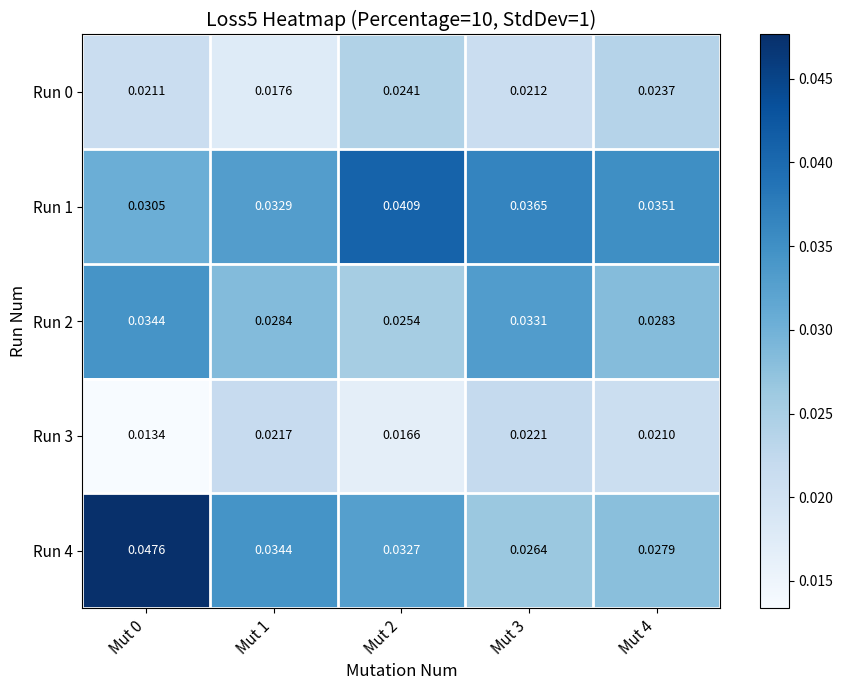

Is the value of Run 3 at Mut 3 greater than the value of Run 1 at Mut 2?

No